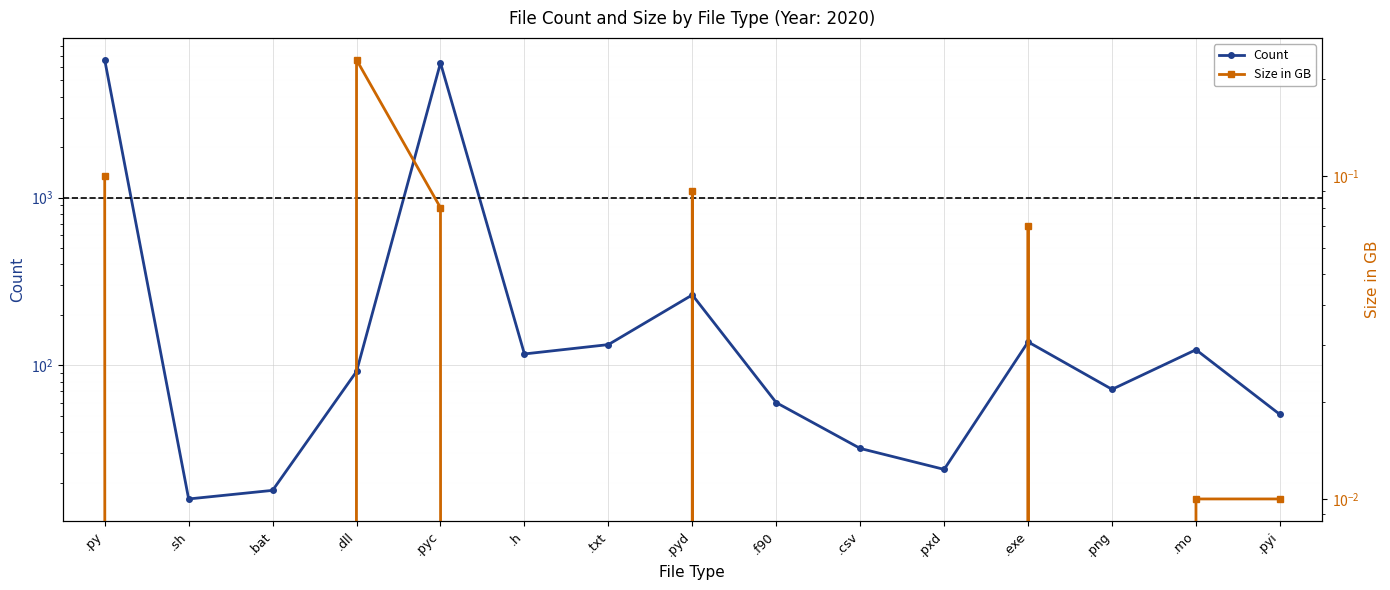

Which series has the largest total across all categories?

Count